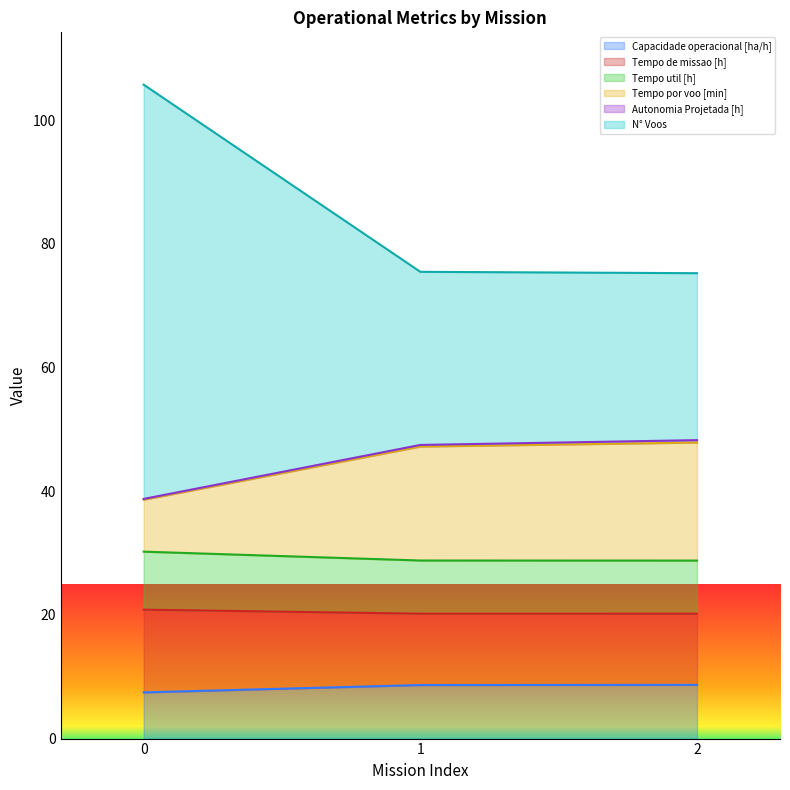

What is the average value of the Capacidade operacional [ha/h] series?

8.3